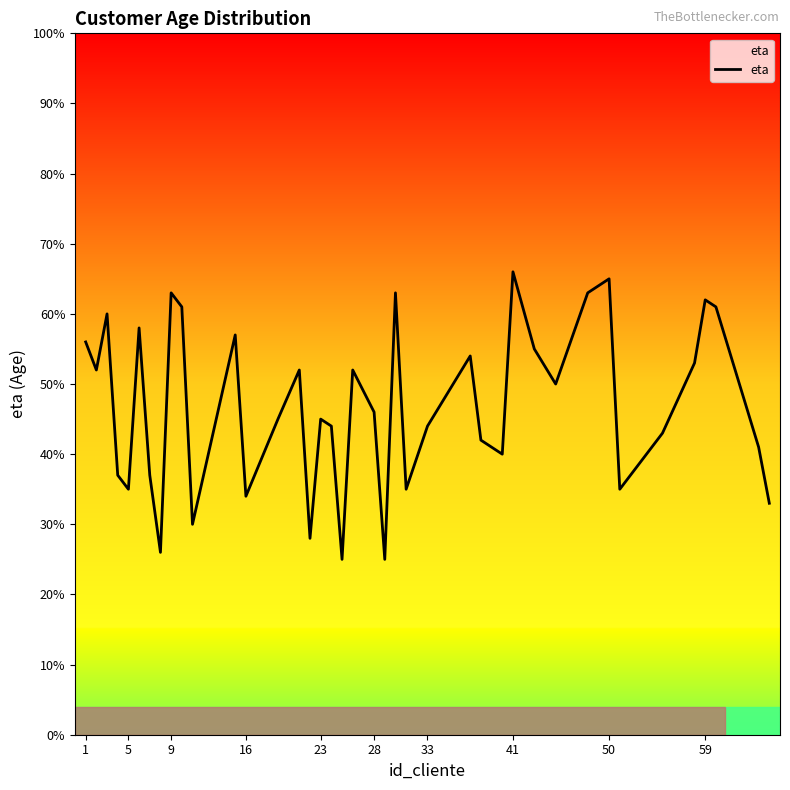

What is the greatest value displayed?

66